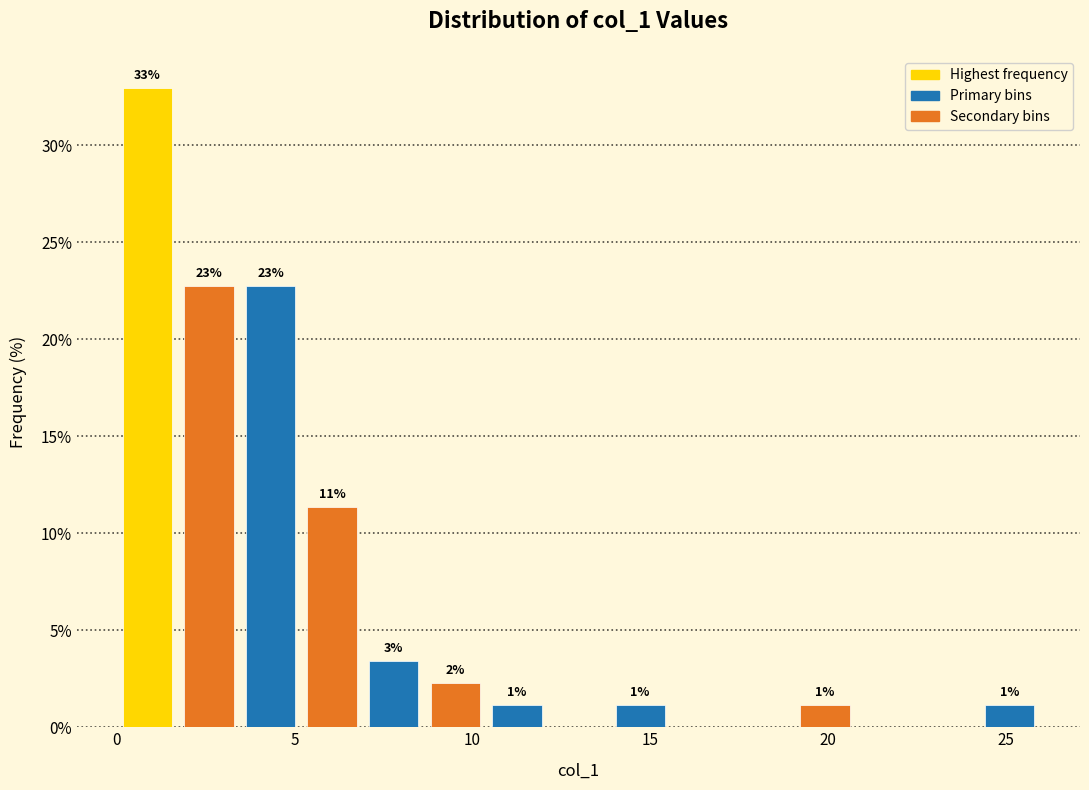

Read against the x-axis, roughly where is the centre of the tallest bar?

1.0